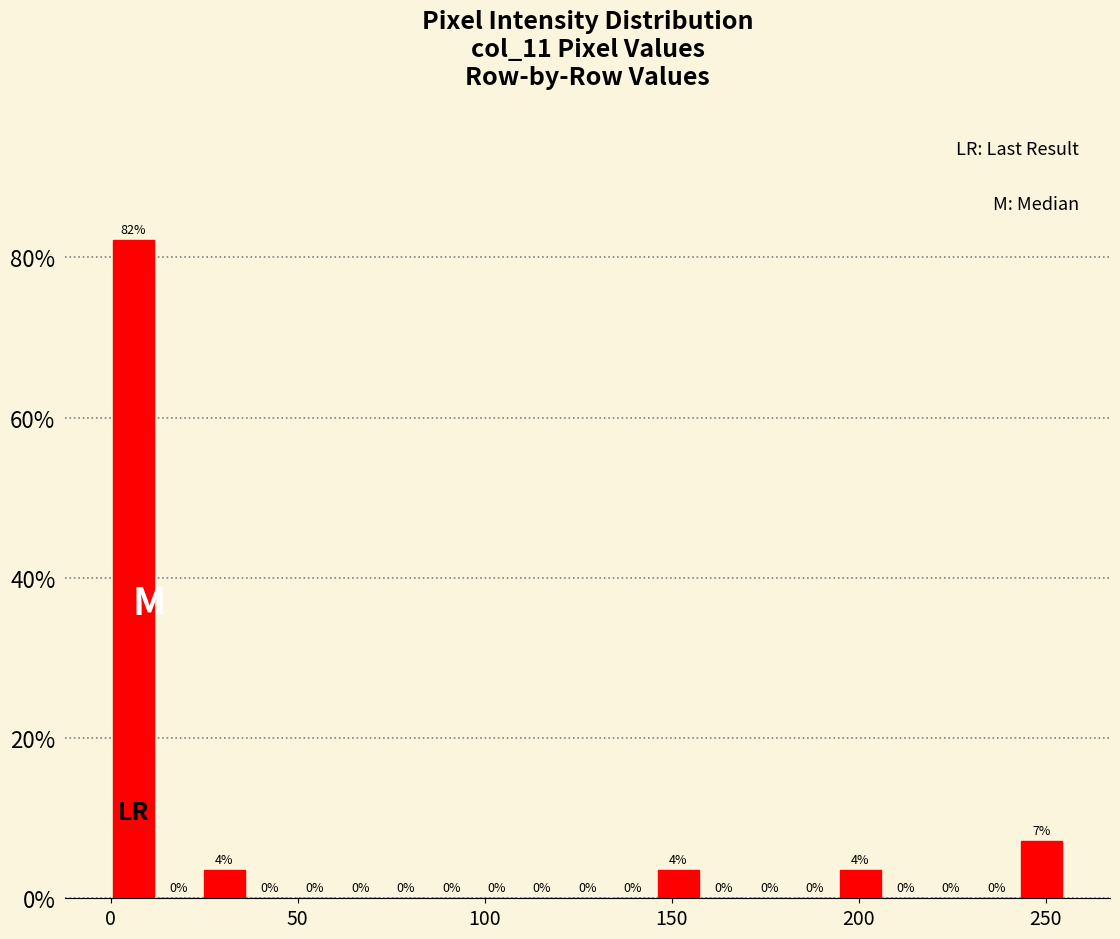

Around what value on the x-axis is the tallest bar? Give the approximate position of its centre, as read against the axis.

5